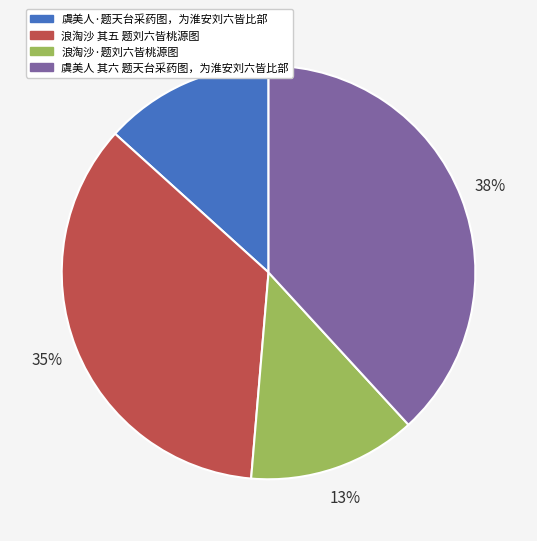

Between 浪淘沙·题刘六皆桃源图 and 虞美人 其六 题天台采药图，为淮安刘六皆比部, which is larger?

虞美人 其六 题天台采药图，为淮安刘六皆比部